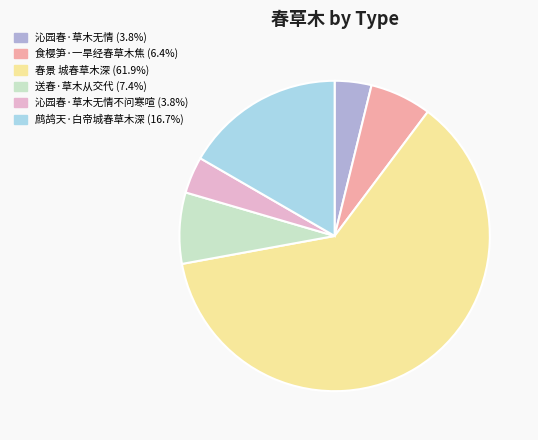

Is there any slice that represents more than half of the pie?

Yes